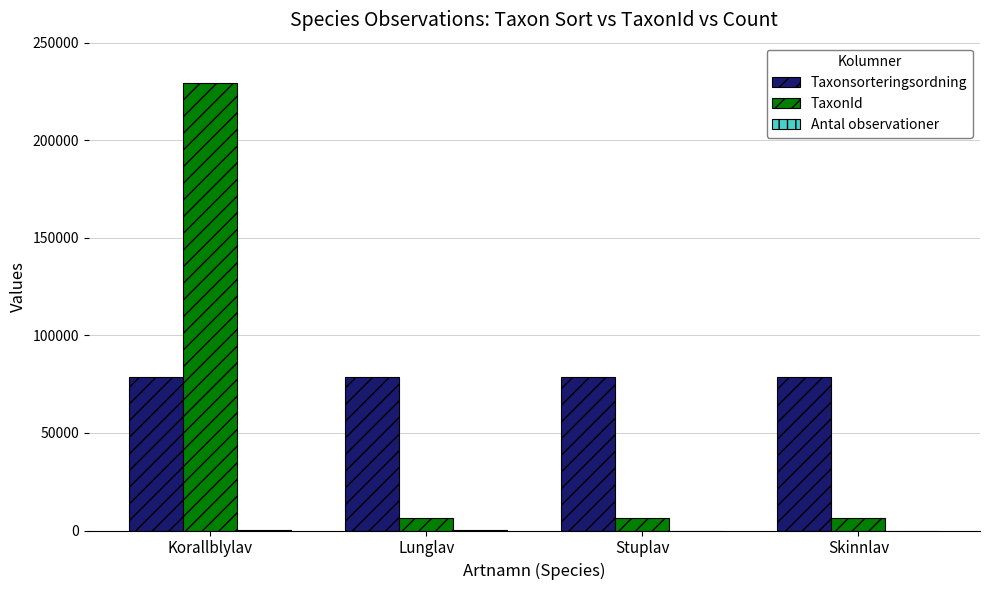

Which series has the largest total across all categories?

Taxonsorteringsordning